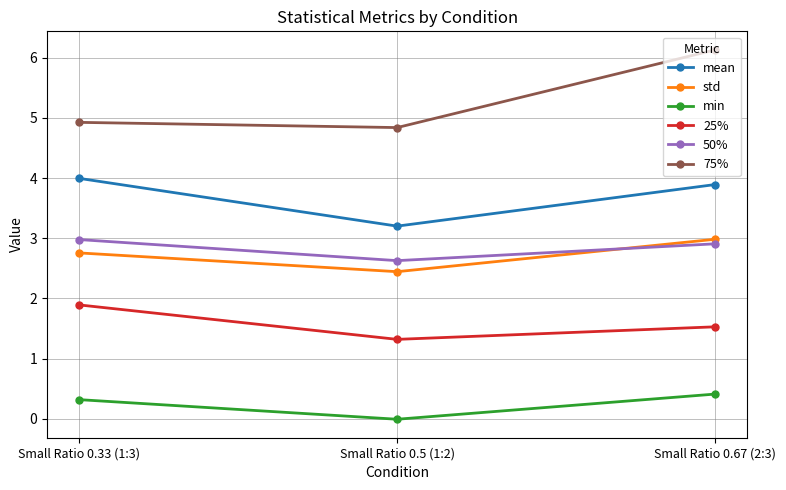

Is this an area chart (filled region under the line)?

No